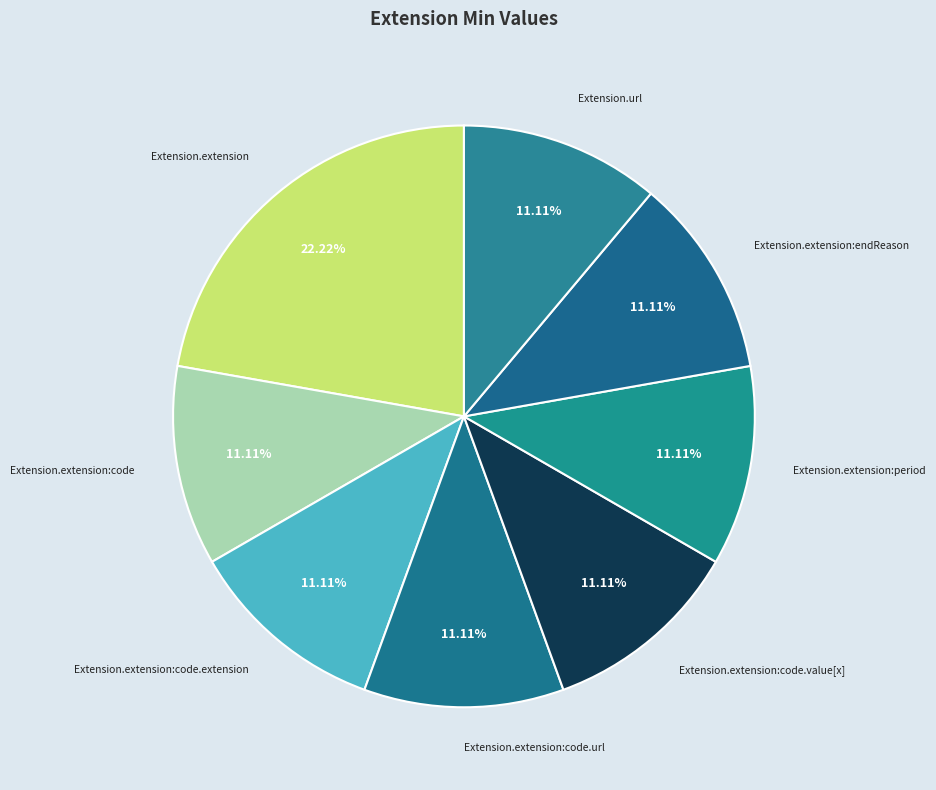

Which category has the biggest portion of the pie?

Extension.extension